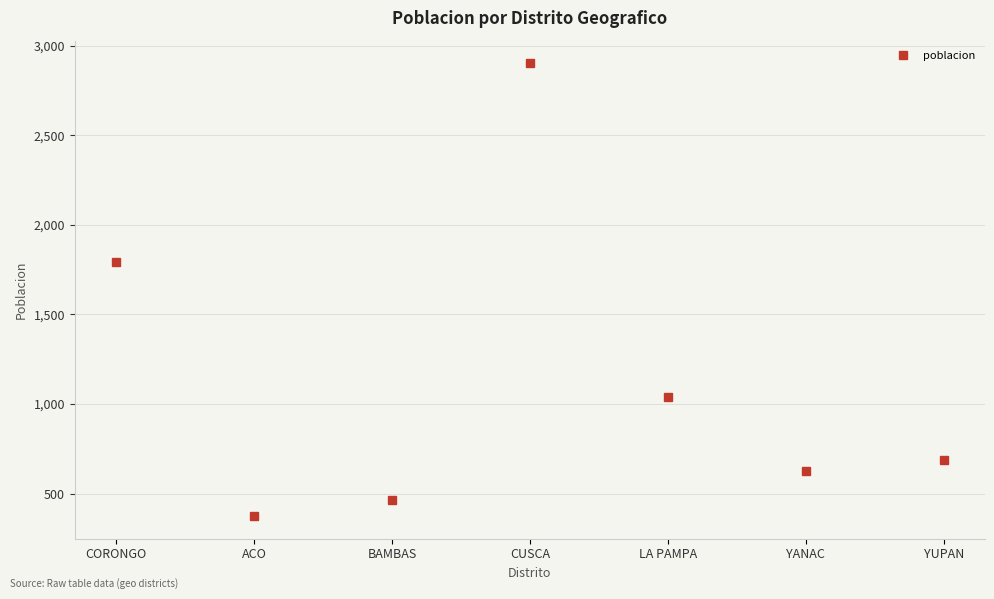

How many values are below 687?

3